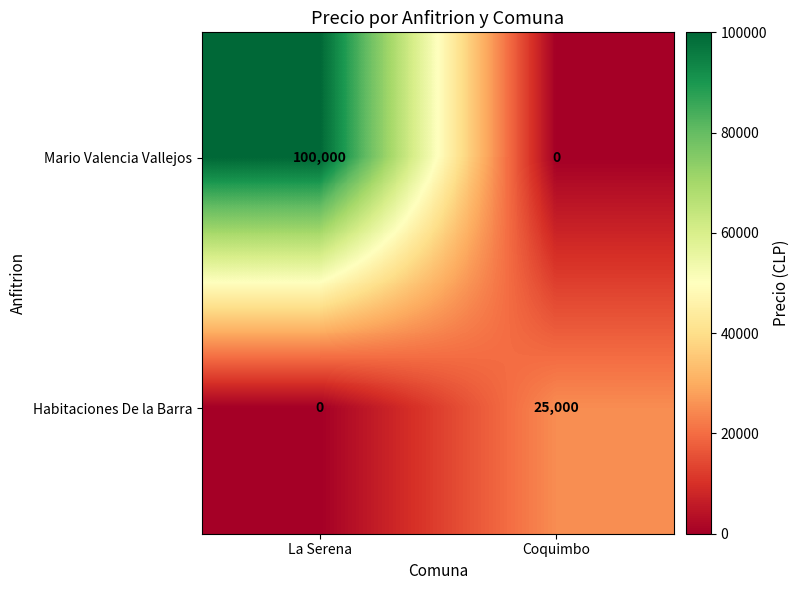

At how many categories does at least one series exceed 58933?

1